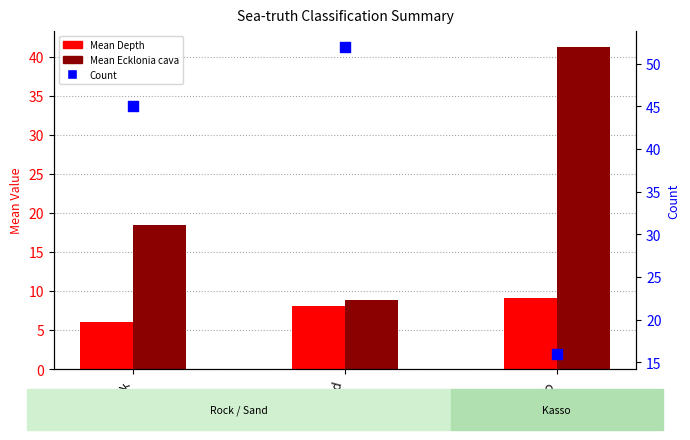

Which series contains the highest Y value?

Count